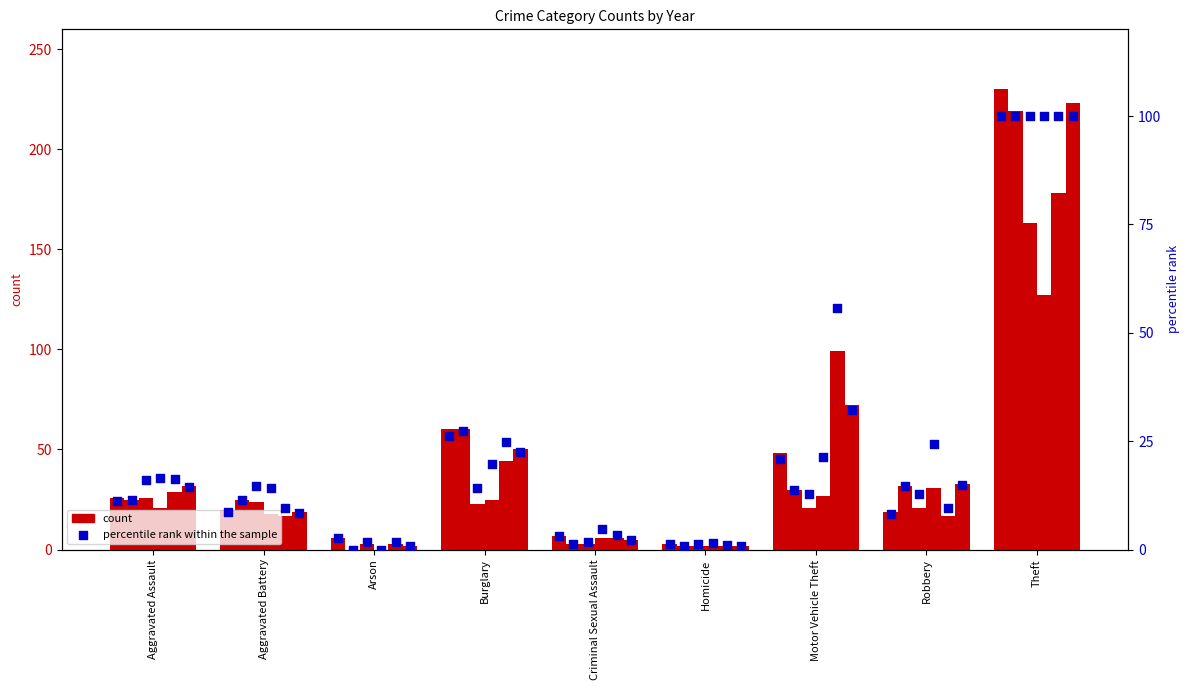

Approximately how many times larger is the value at Criminal Sexual Assault compared to Robbery?

0.4